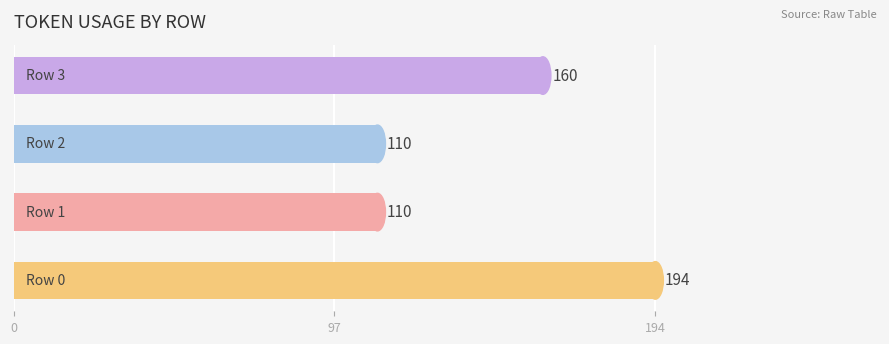

What is the average value?

144